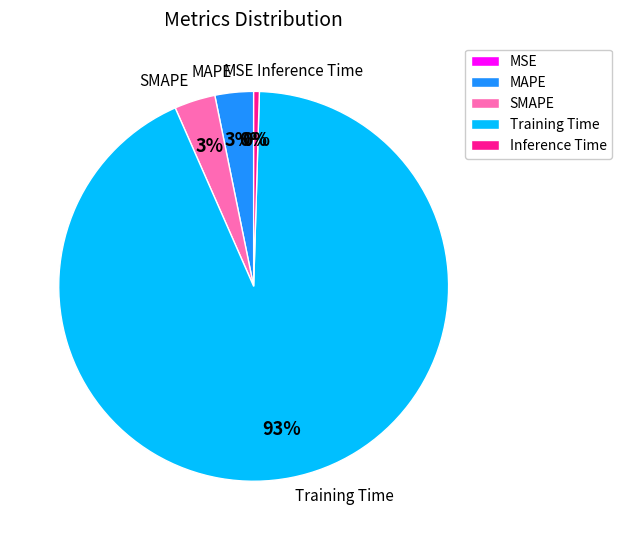

To the nearest percent, what is the average slice percentage?

20%